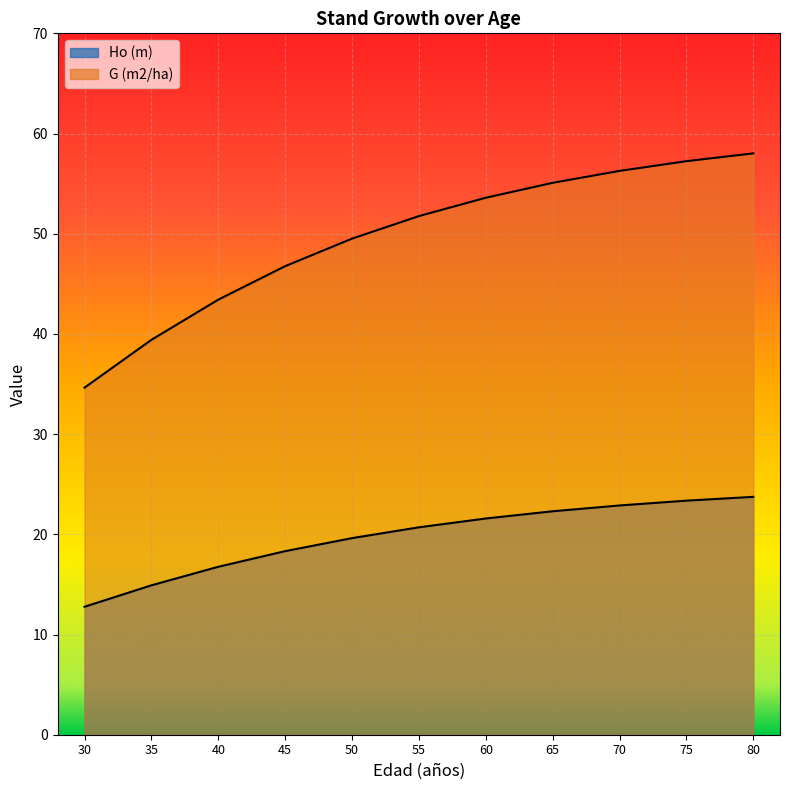

What is the sum of the Ho (m) values at 55 and 40?

37.5